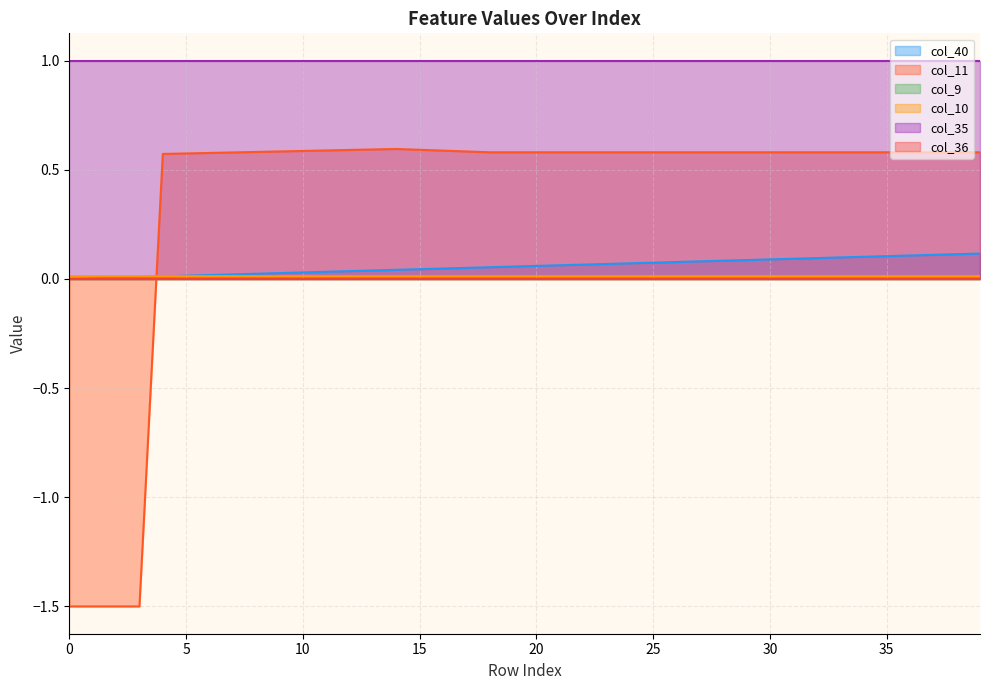

Which category has the highest value in the col_10 series?

20